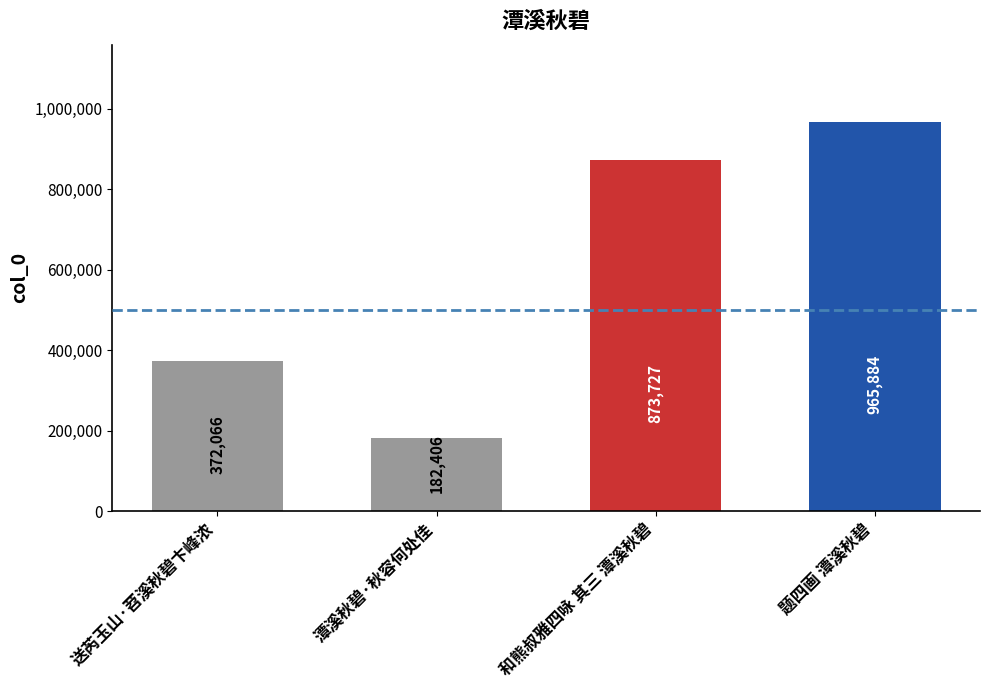

How many series are shown in this chart?

1